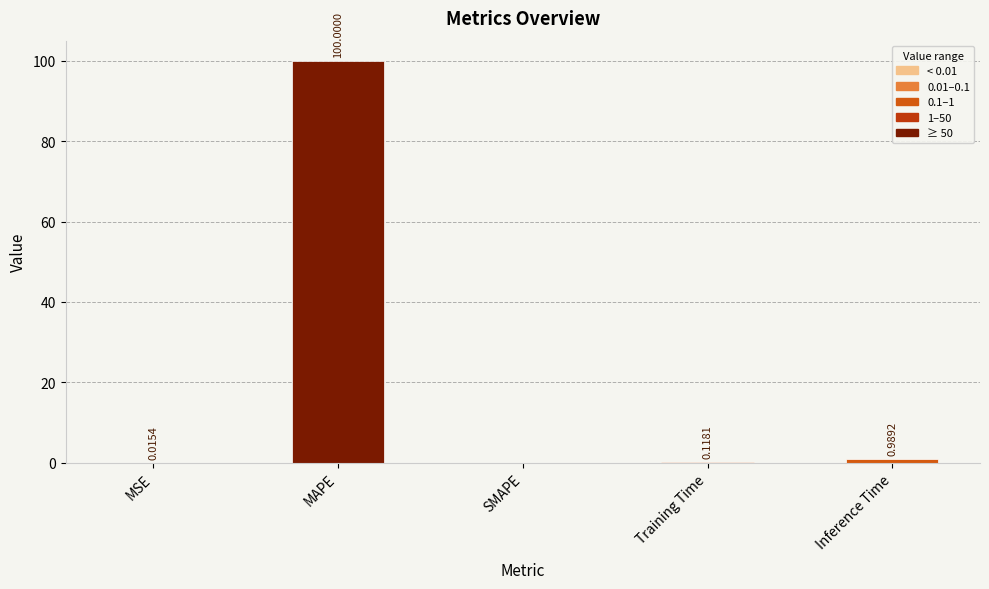

Where is the data nearest to the value 50?

Inference Time